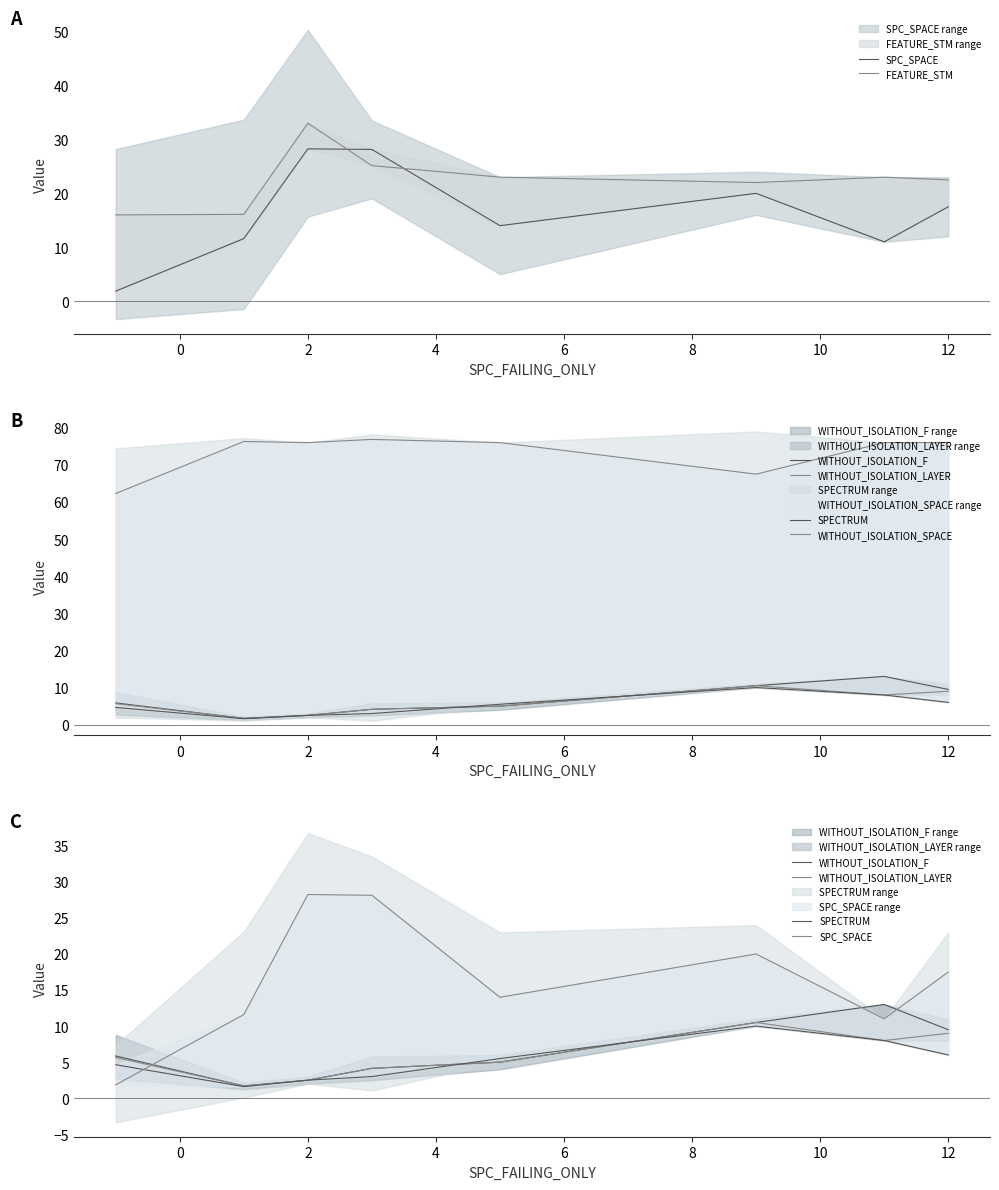

Where does the SPECTRUM series first go above 5?

6